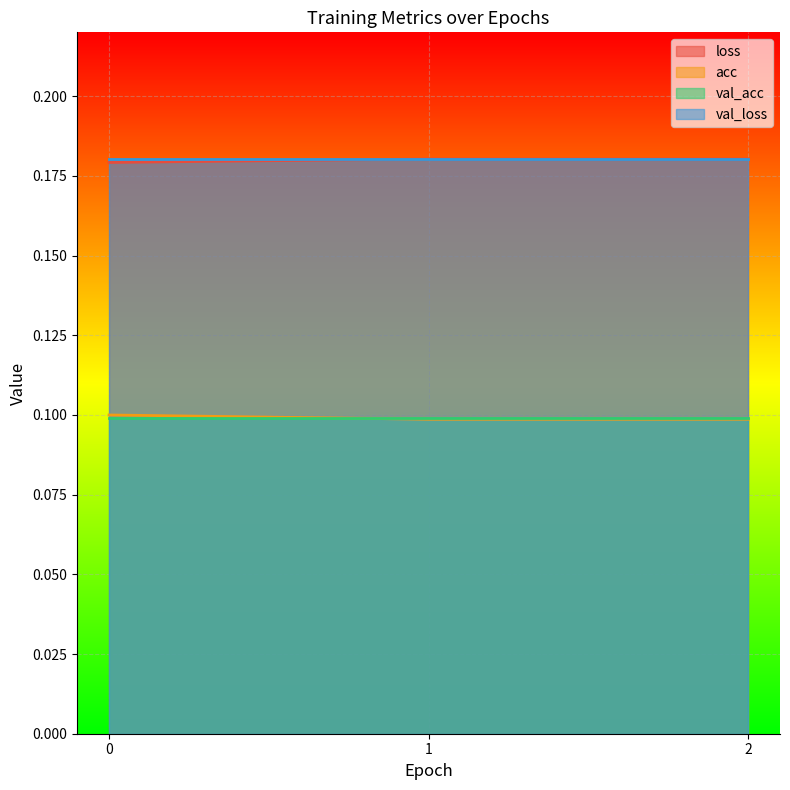

Is it true that val_loss equals 0.1 at 0?

False